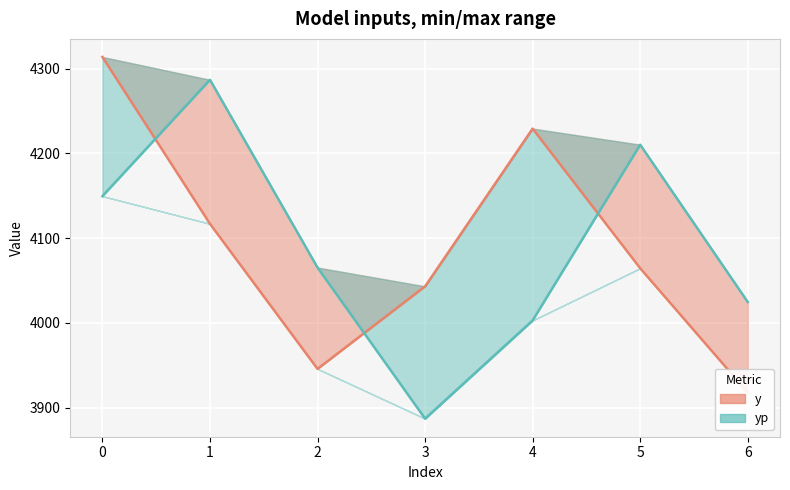

What is the difference between the y values at 6 and 0?

396.1